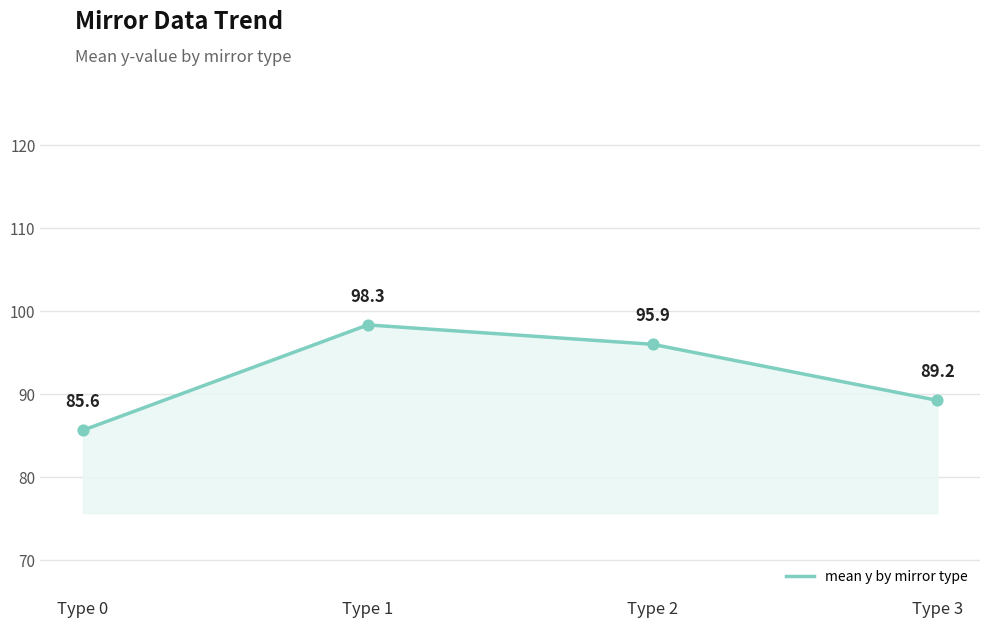

Approximately how many times larger is the value at Type 1 compared to Type 2?

1.0